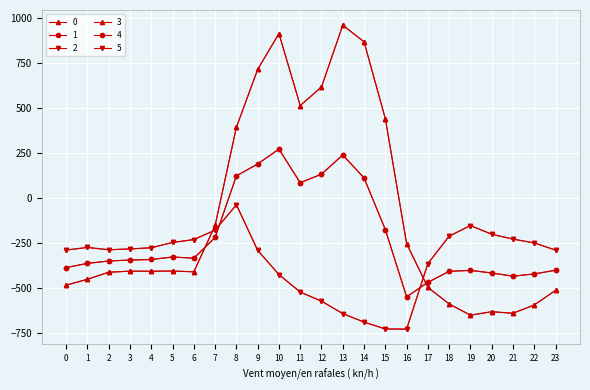

Is this an area chart (filled region under the line)?

No